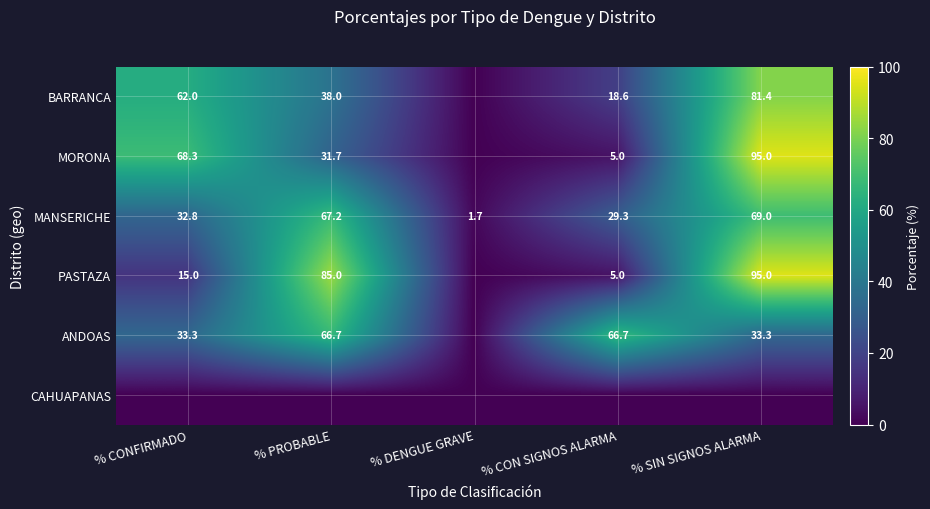

What is the sum of all MANSERICHE values?

200.0